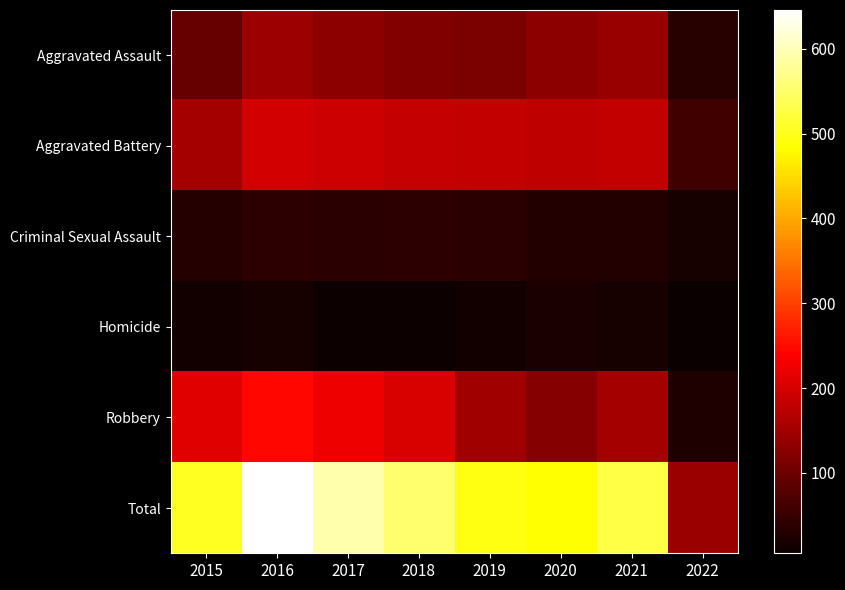

Rank the series at 2020 from highest to lowest value.

Total, Aggravated Battery, Aggravated Assault, Robbery, Criminal Sexual Assault, Homicide